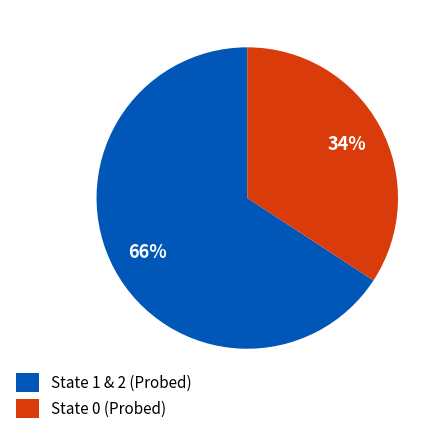

What is the ratio of the value at State 1 & 2 (Probed) to the value at State 0 (Probed)?

1.9